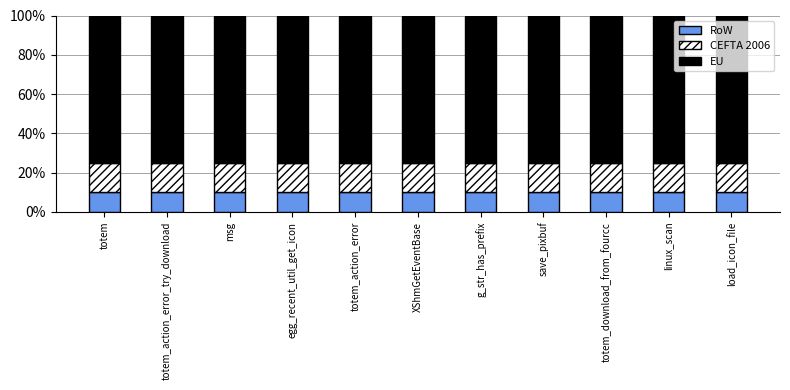

What is the total value across all series at totem_download_from_fourcc?

100